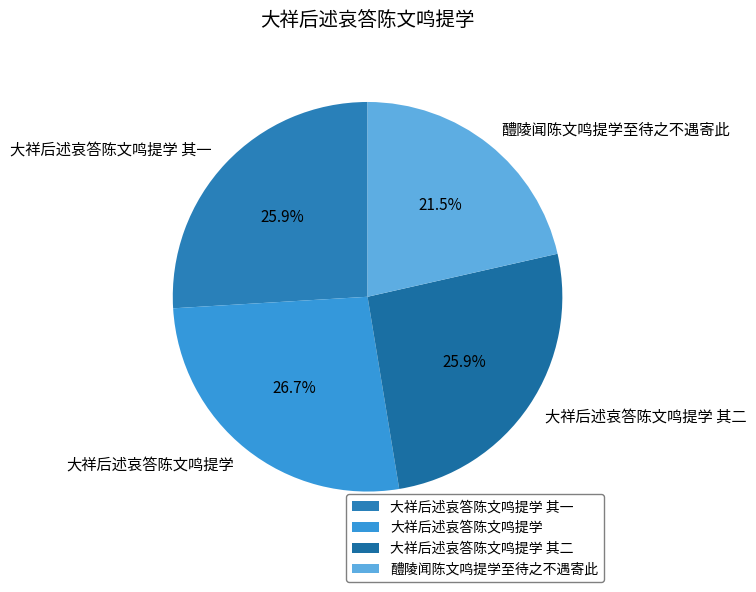

Is there any slice that represents more than half of the pie?

No